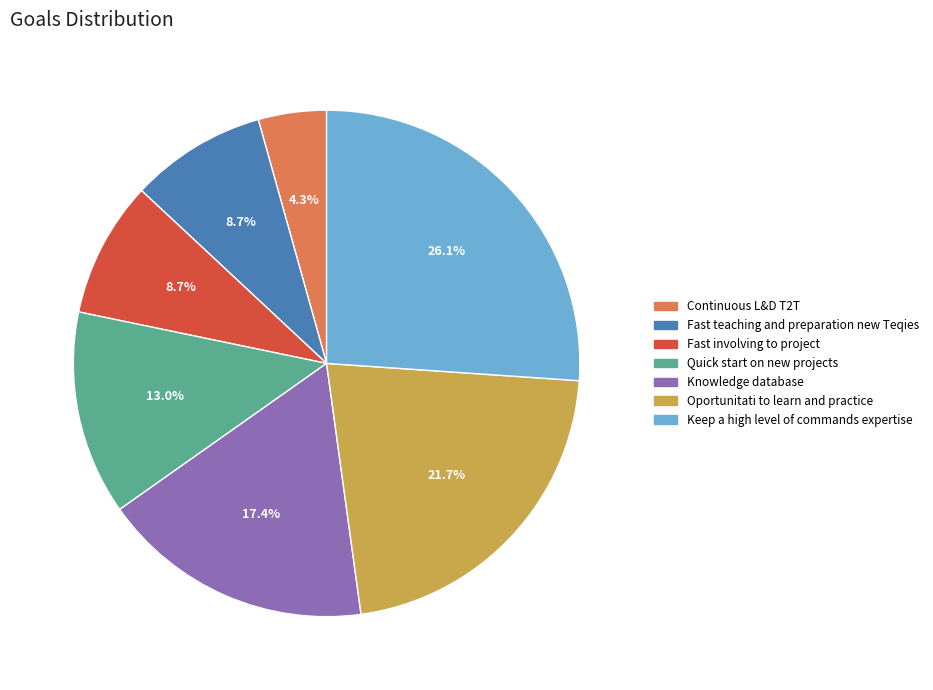

To the nearest percent, what is the combined percentage of Fast involving to project and Fast teaching and preparation new Teqies?

17%